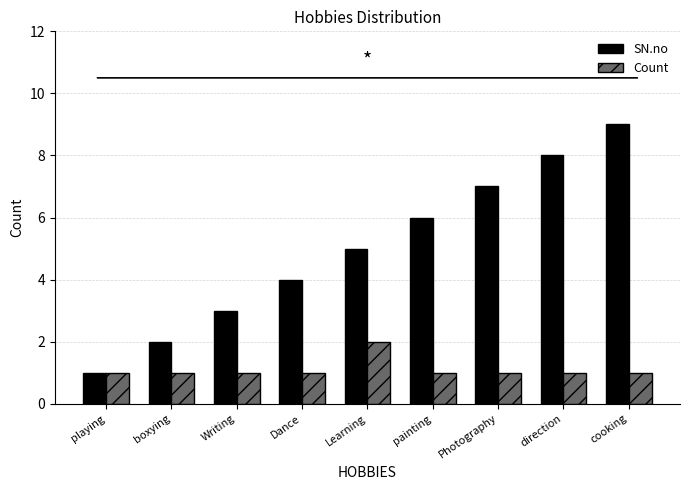

Reading left to right, transcribe all the data shown in this chart.

SN.no: playing=1	boxying=2	Writing=3	Dance=4	Learning=5	painting=6	Photography=7	direction=8	cooking=9
Count: playing=1	boxying=1	Writing=1	Dance=1	Learning=2	painting=1	Photography=1	direction=1	cooking=1